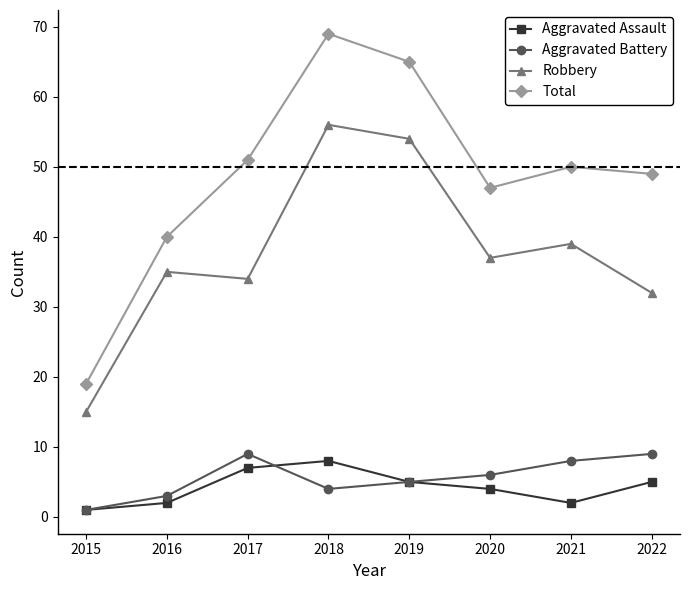

What is the highest value of the Aggravated Assault series?

8